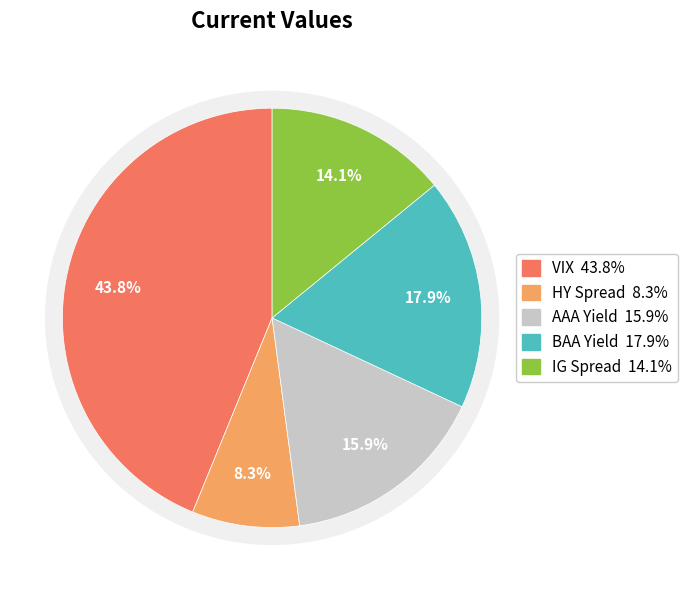

To the nearest percent, what is the combined percentage of IG Spread and VIX?

58%